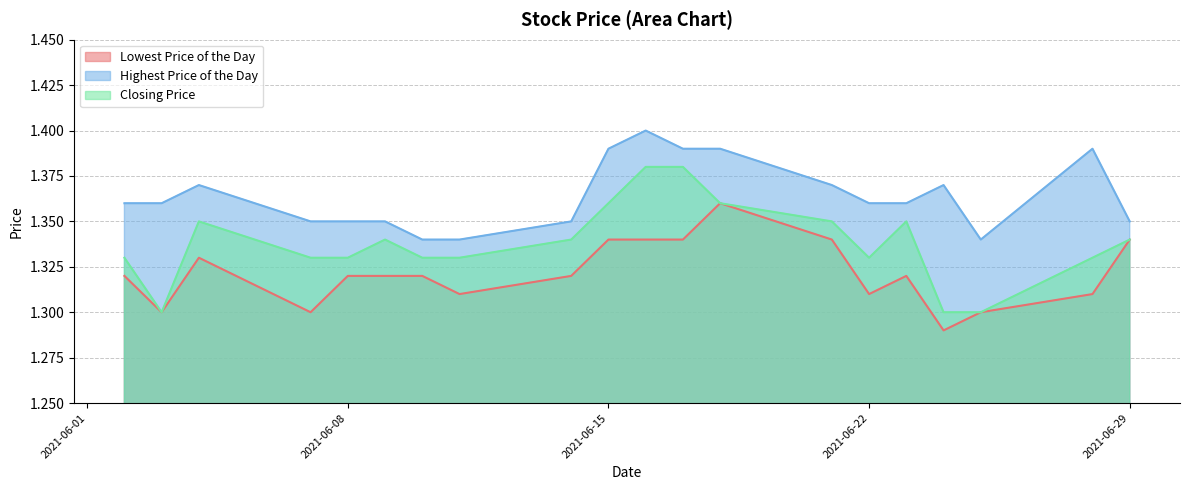

At how many categories does at least one series exceed 1?

20